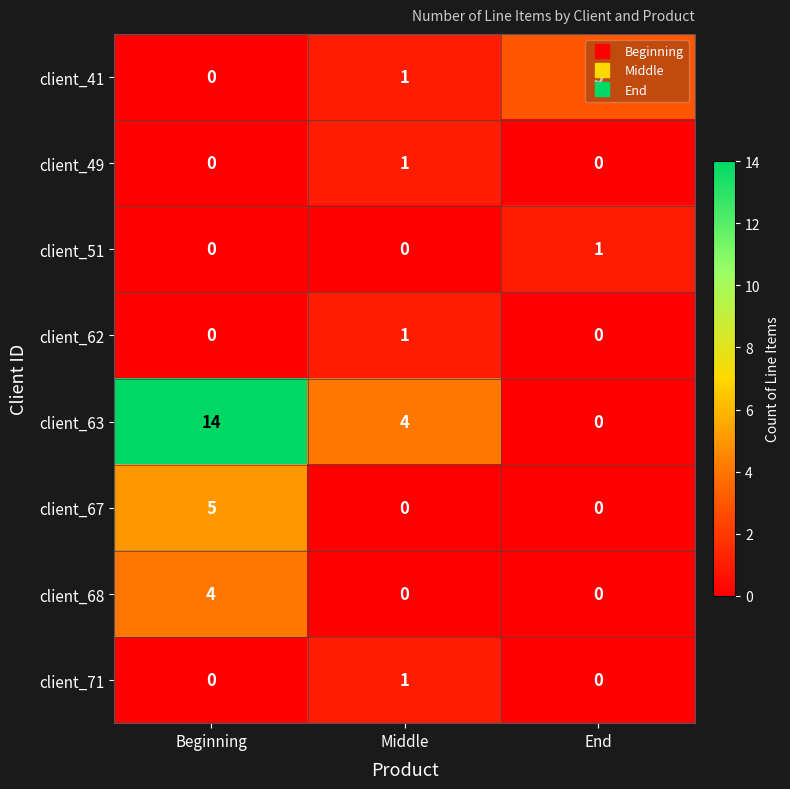

Between Beginning and Middle, which series saw the biggest shift?

client_63